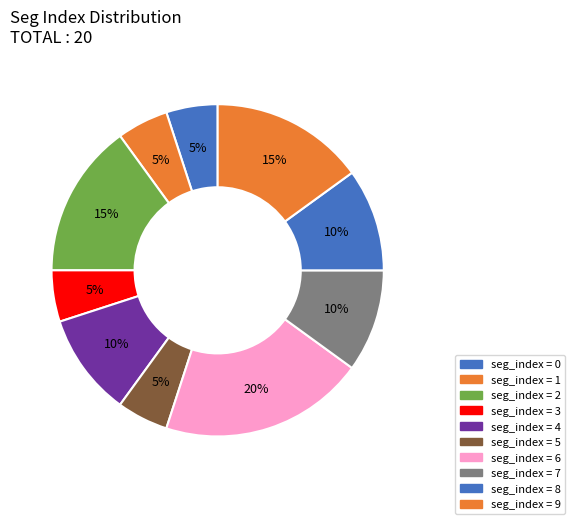

Does any single category account for the majority?

No